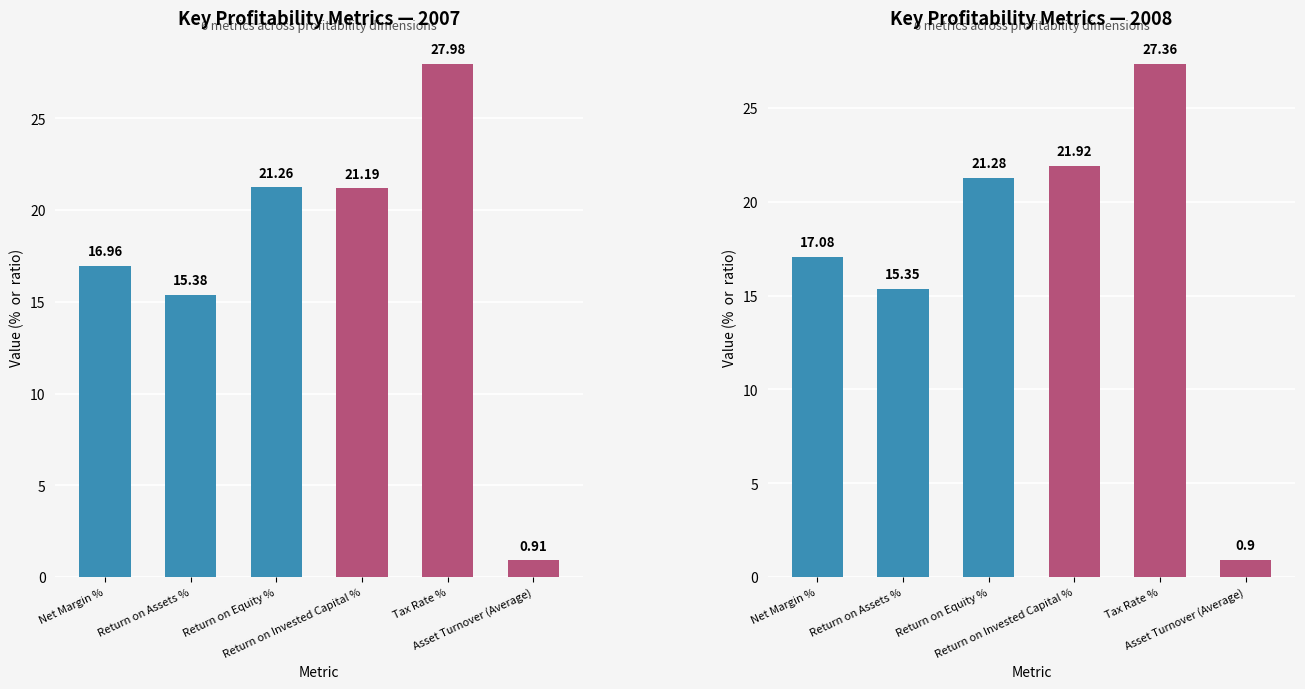

True or false: 2007 Key Profitability Metrics has a value of 17.0 at Net Margin %.

True